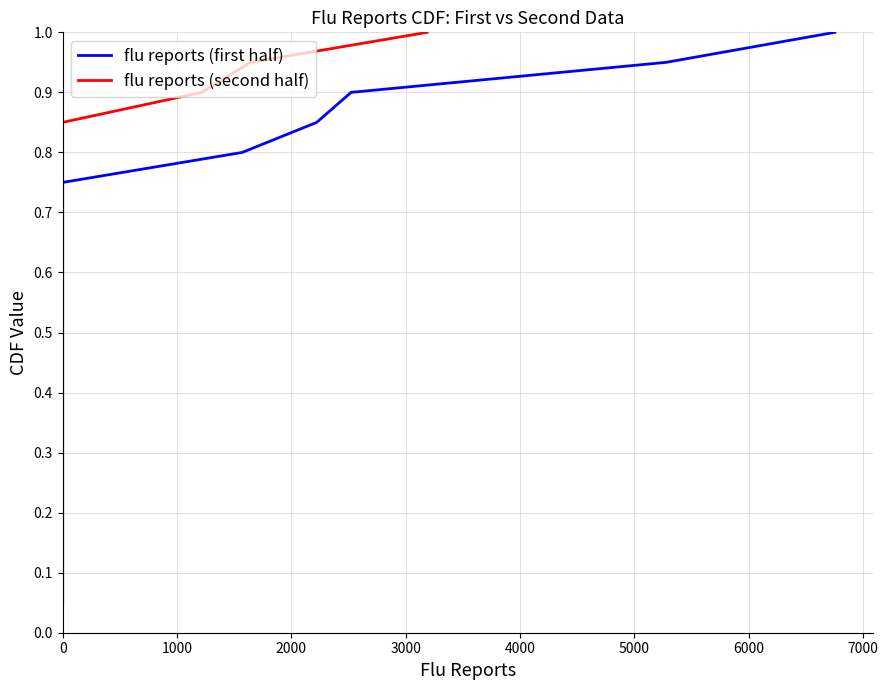

How many distinct data groups are displayed?

2